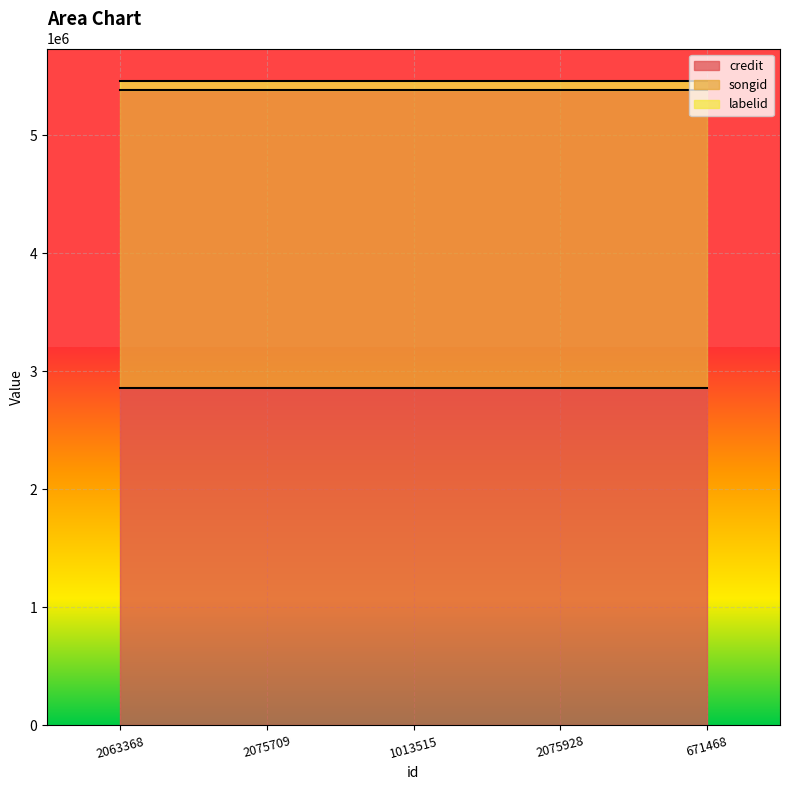

Rank the series by their maximum value, from lowest to highest.

labelid, songid, credit